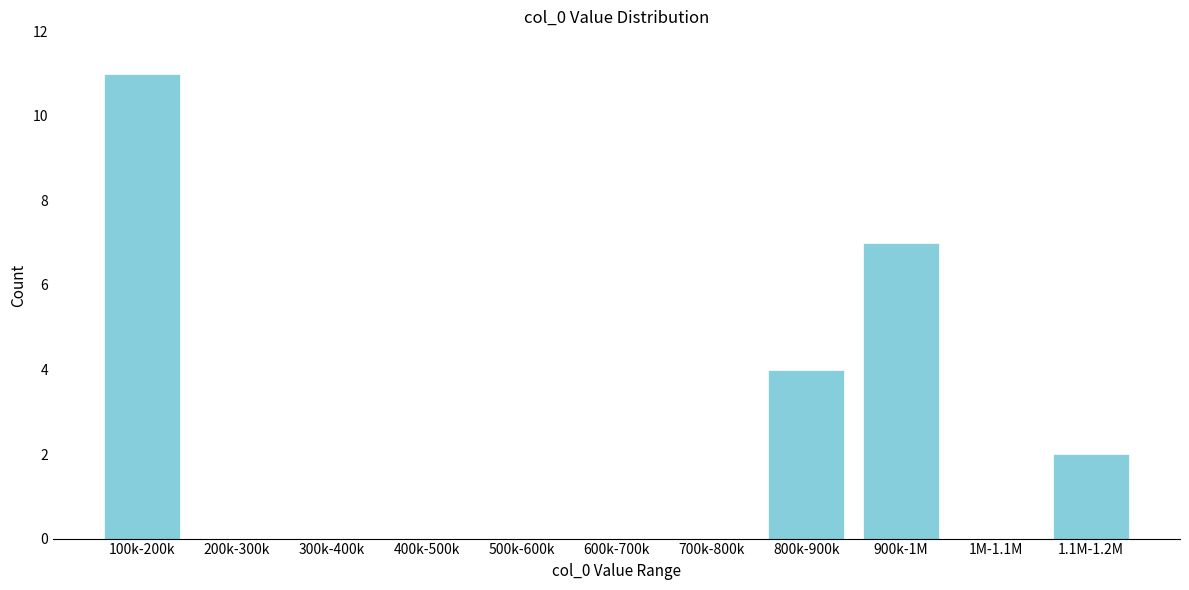

Reading left to right, transcribe all the data shown in this chart.

100k-200k=11	200k-300k=0	300k-400k=0	400k-500k=0	500k-600k=0	600k-700k=0	700k-800k=0	800k-900k=4	900k-1M=7	1M-1.1M=0	1.1M-1.2M=2